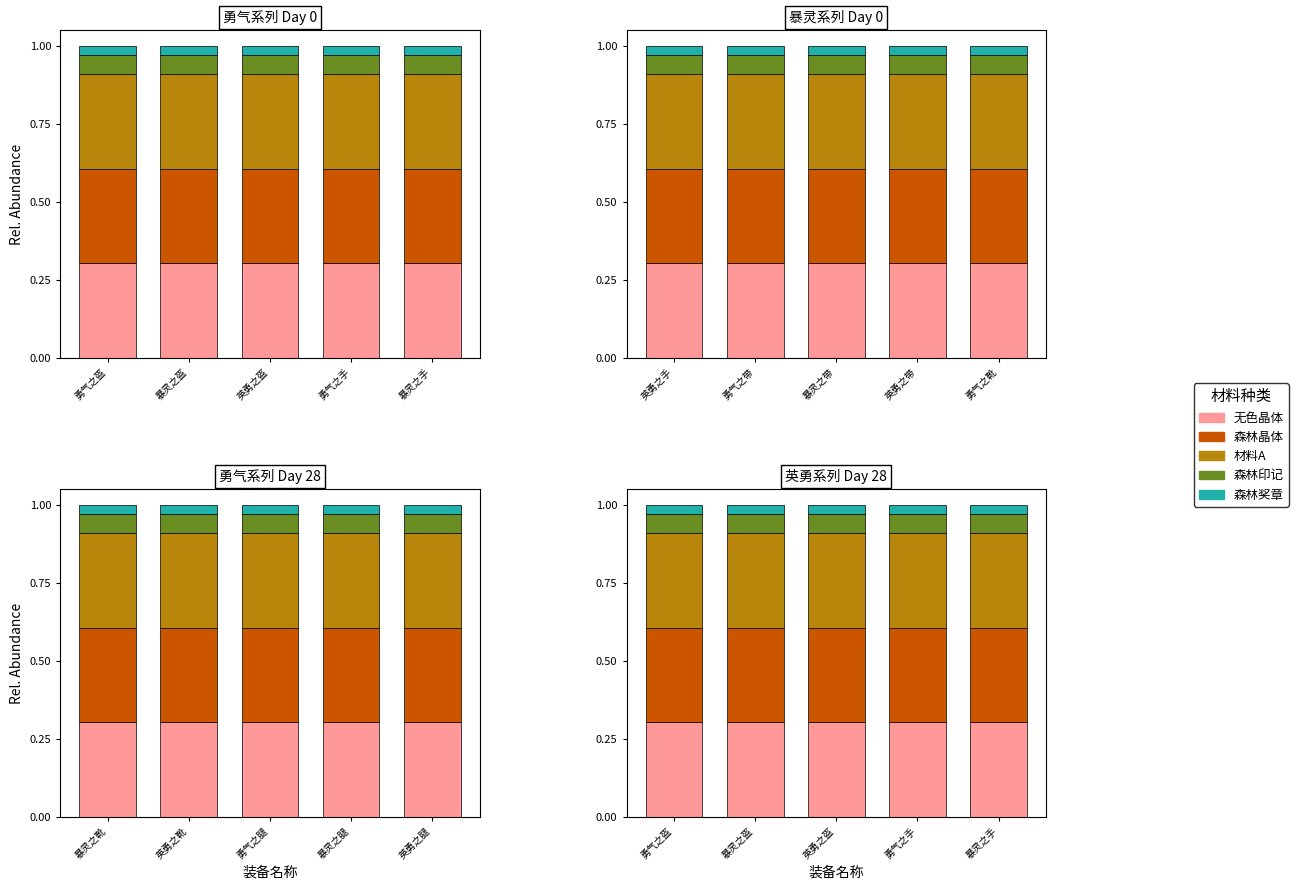

List the series in order of their peak value, highest first.

材料A, 无色晶体, 森林晶体, 森林印记, 森林奖章